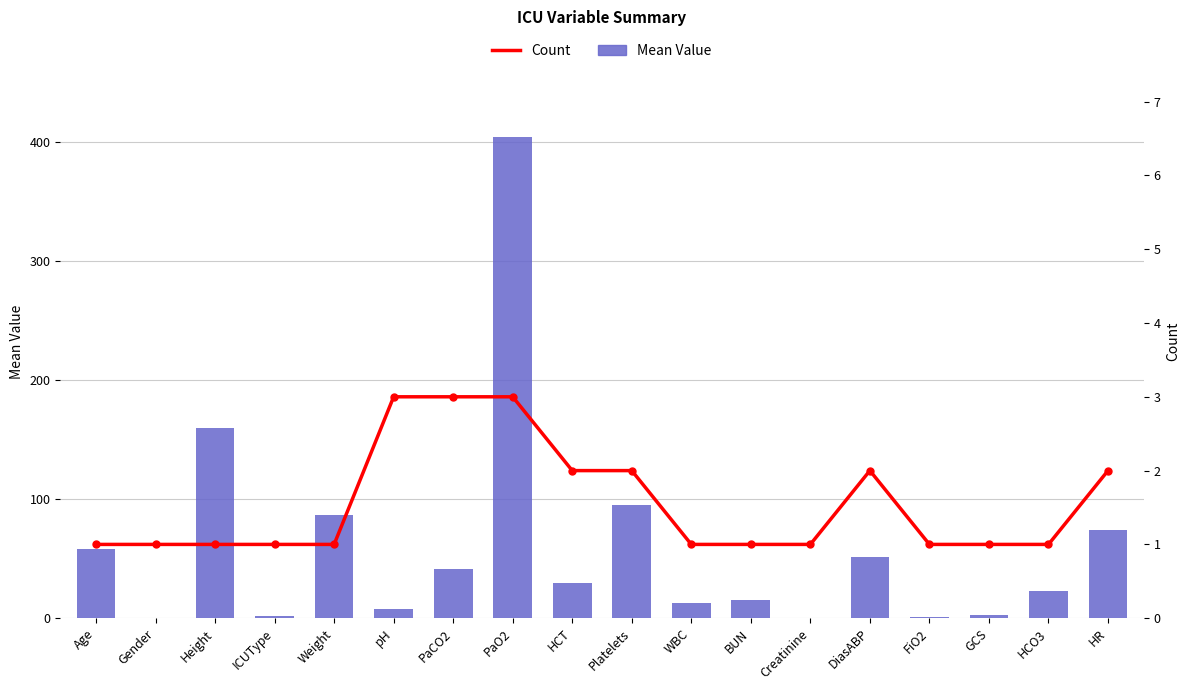

What is the difference between the maximum and minimum values in the Mean Value series?

404.3